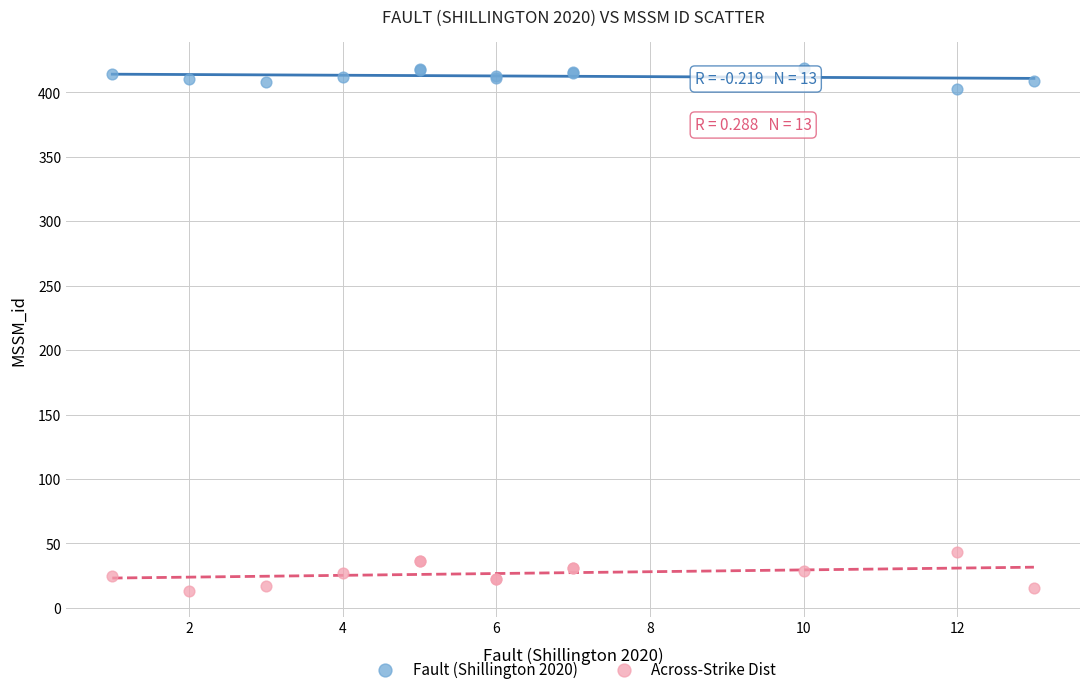

Across all series, what Y value is closest to 216?

43.5